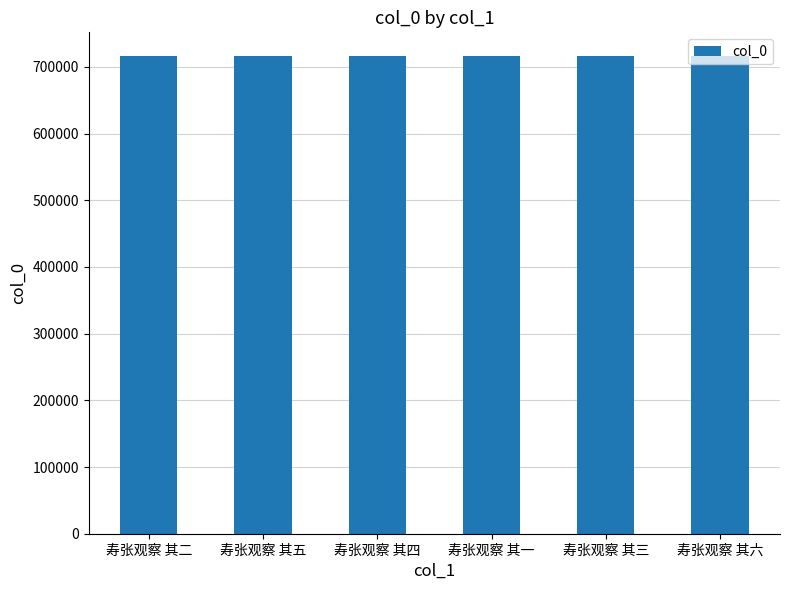

What position from the left is 寿张观察 其四?

3